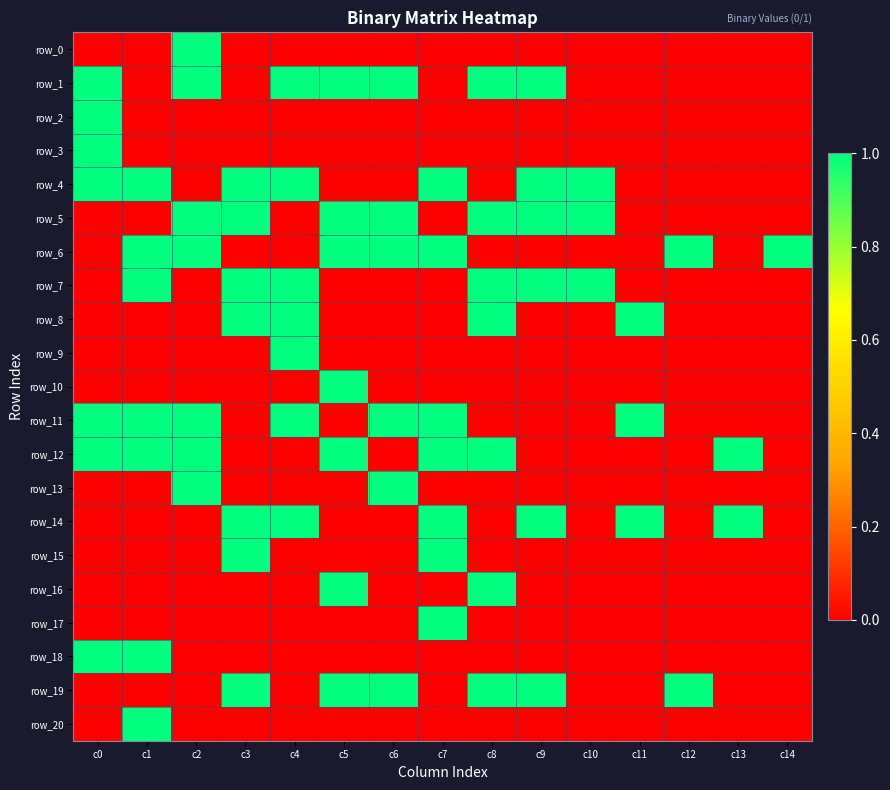

Is the value of row_6 at c1 greater than the value of row_7 at c1?

No